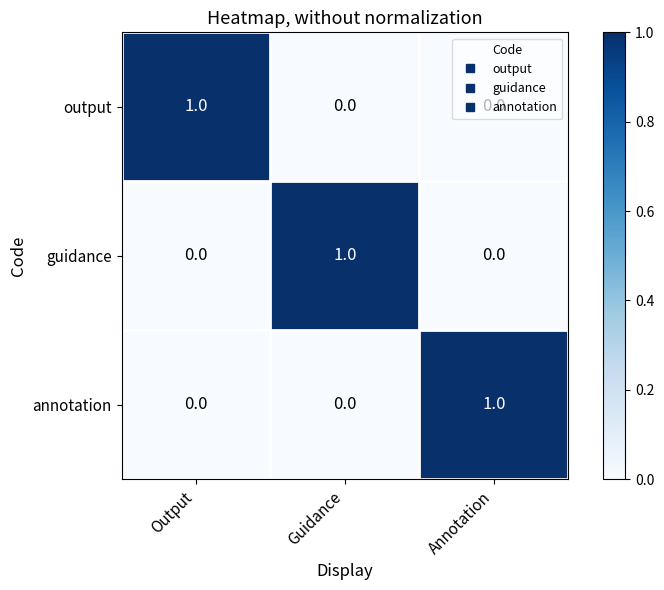

Is it true that output equals 0 at Guidance?

True